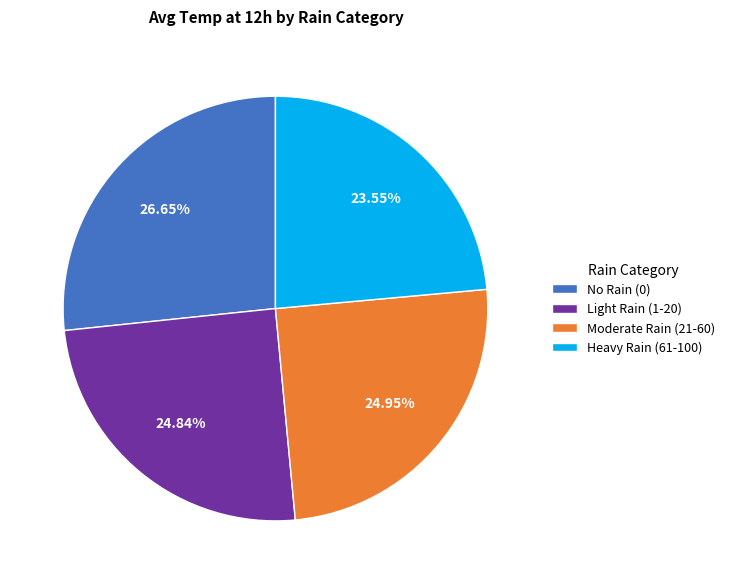

How many segments does this pie chart have?

4